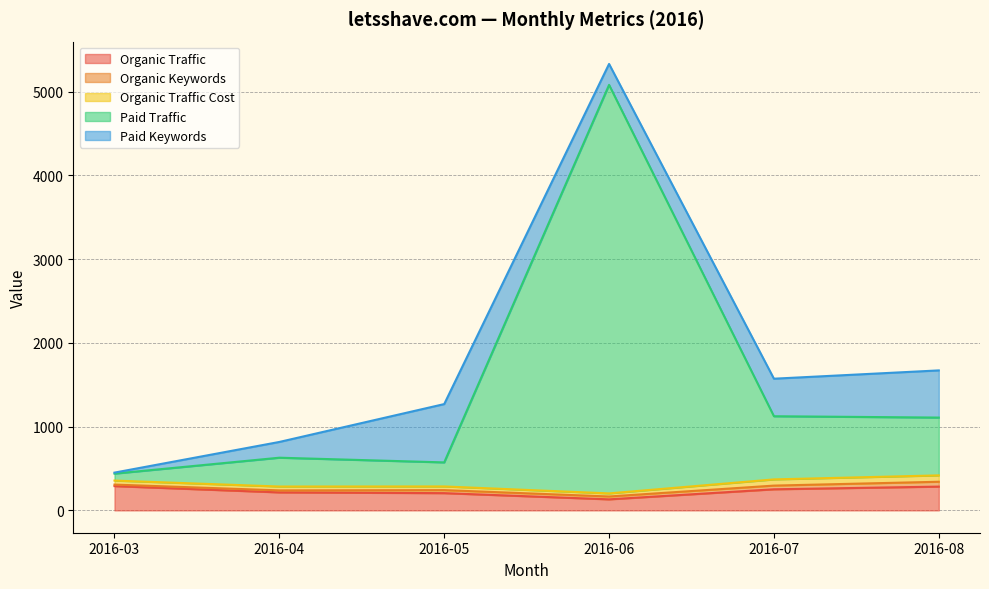

Reading right to left, transcribe all the data shown in this chart.

Organic Traffic: 284	252	132	206	215	290
Organic Keywords: 58	44	34	36	24	18
Organic Traffic Cost: 76	74	37	44	46	48
Paid Traffic: 690	754	4876	287	344	83
Paid Keywords: 563	448	250	696	188	12